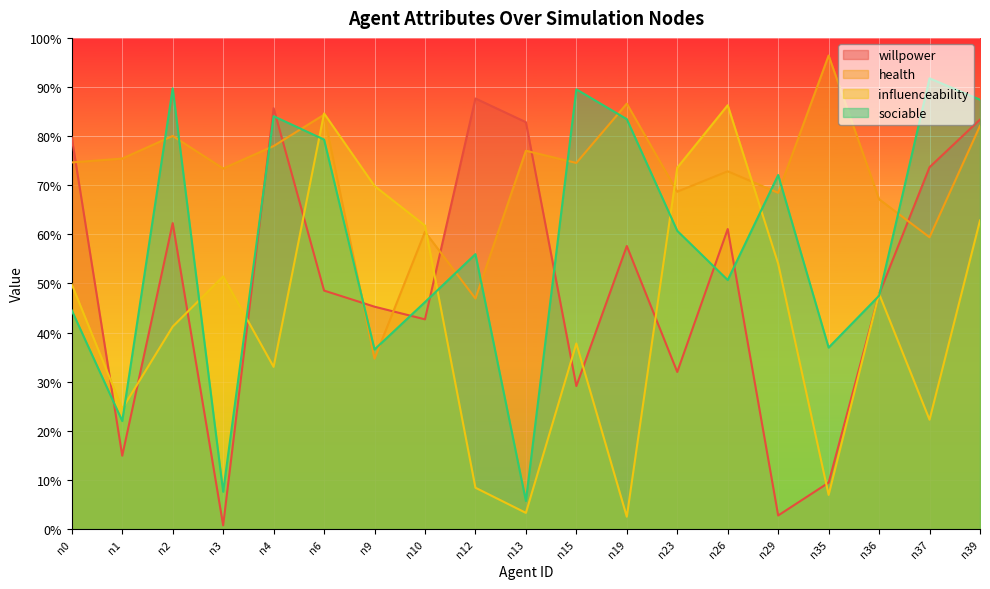

How many intersections are there between influenceability and health?

4